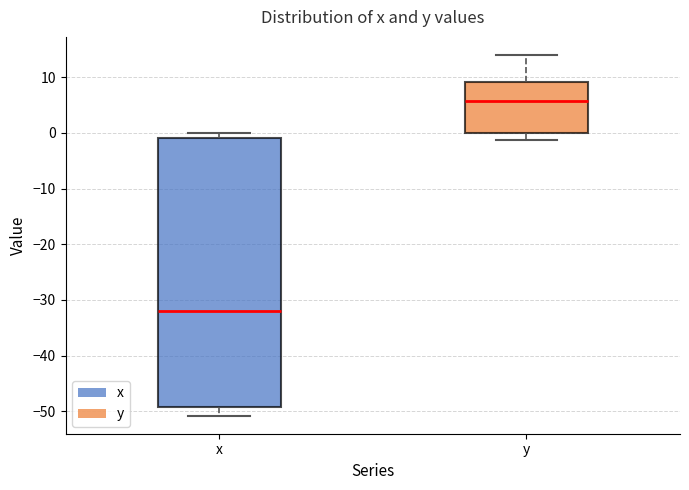

Reading left to right, read every box against the y-axis: the position of its median line, the range the box covers, and the ends of its whiskers. The values are not printed on the chart, so give them approximately, as read against the axis.

x: median -32, box -49 to -1, whiskers -51 to 0
y: median 6, box 0 to 9, whiskers -1 to 14